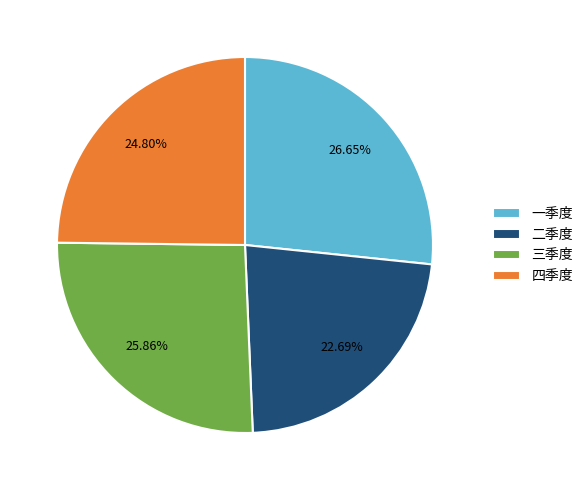

Count the number of slices in the pie.

4